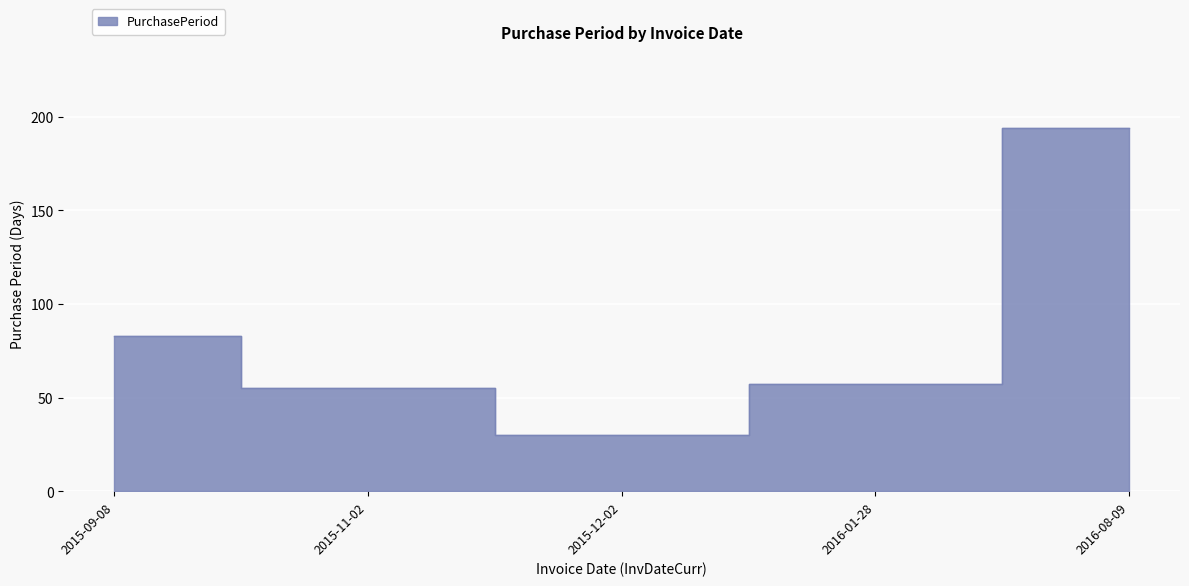

True or false: the data shows 83 at 2015-09-08.

True